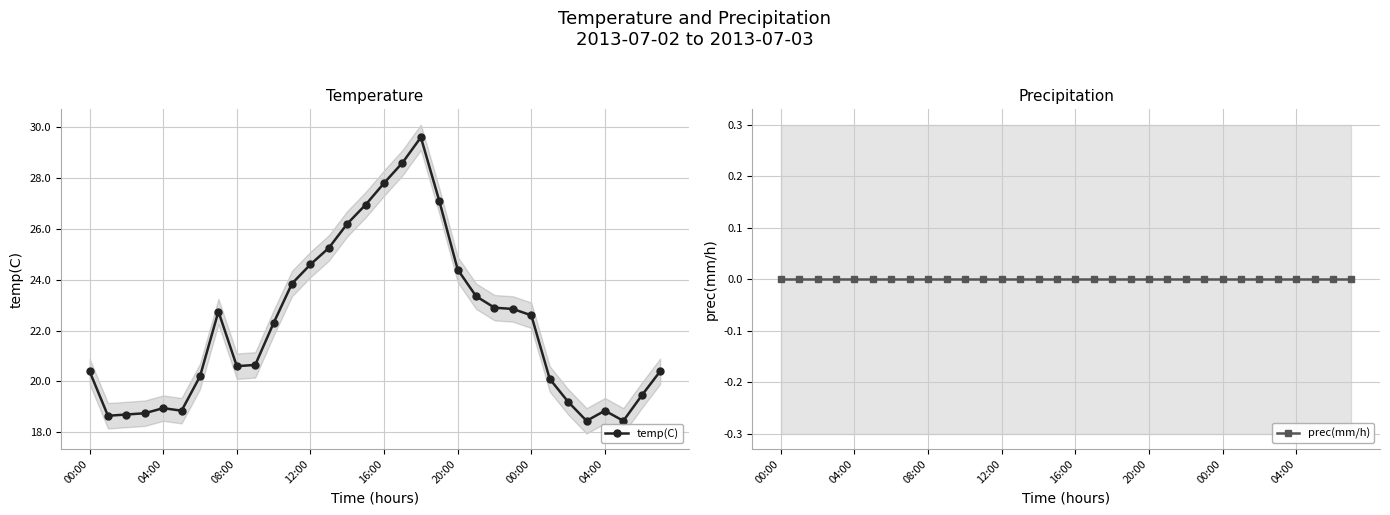

Reading right to left, extract all data points from this chart.

temp(C): 20.4	19.4	18.4	18.9	18.4	19.2	20.1	22.6	22.9	22.9	23.4	24.4	27.1	29.6	28.6	27.8	26.9	26.2	25.2	24.6	23.9	22.3	20.6	20.6	22.8	20.2	18.9	18.9	18.8	18.7	18.6	20.4
prec(mm/h): 0.0	0.0	0.0	0.0	0.0	0.0	0.0	0.0	0.0	0.0	0.0	0.0	0.0	0.0	0.0	0.0	0.0	0.0	0.0	0.0	0.0	0.0	0.0	0.0	0.0	0.0	0.0	0.0	0.0	0.0	0.0	0.0